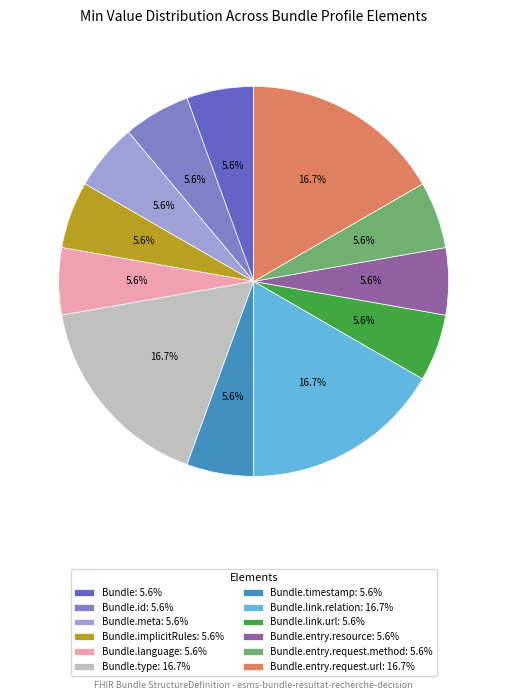

Is there a majority slice in this chart?

No